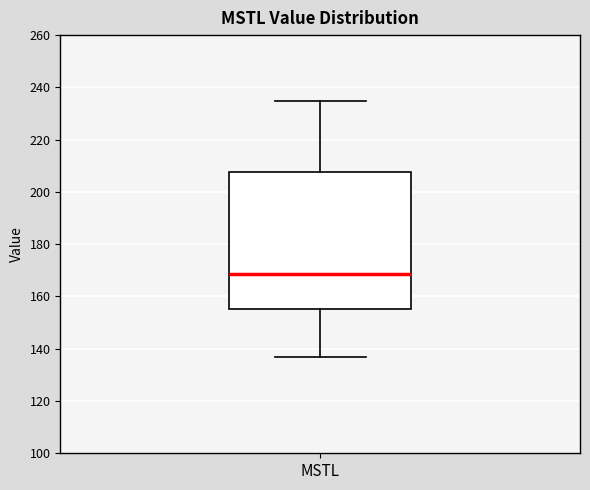

Where does the median line of the box for MSTL sit on the y-axis? The values are not printed on the chart, so give them approximately, as read against the axis.

168